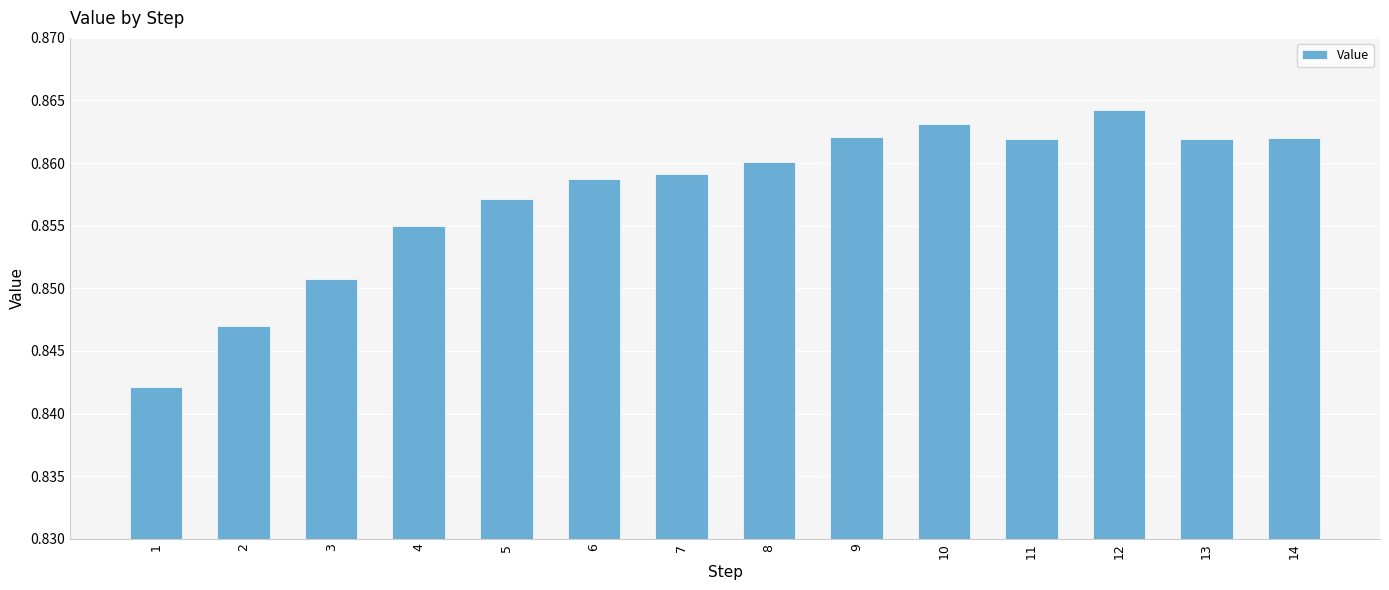

At which category does the chart reach its minimum across all series?

1